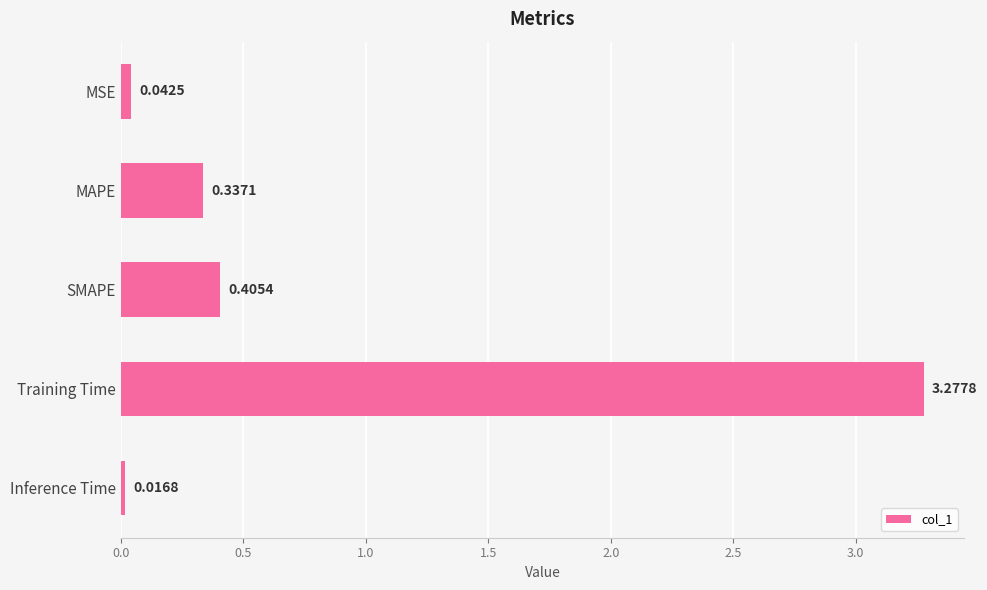

Where is the data nearest to the value 1?

SMAPE